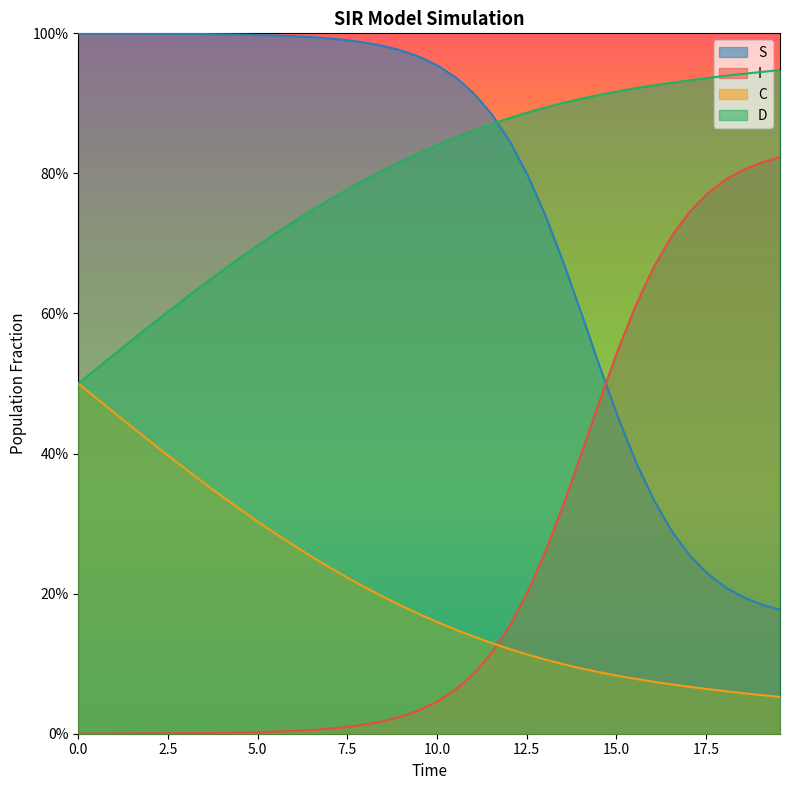

Does the chart display data point markers on the line(s)?

No